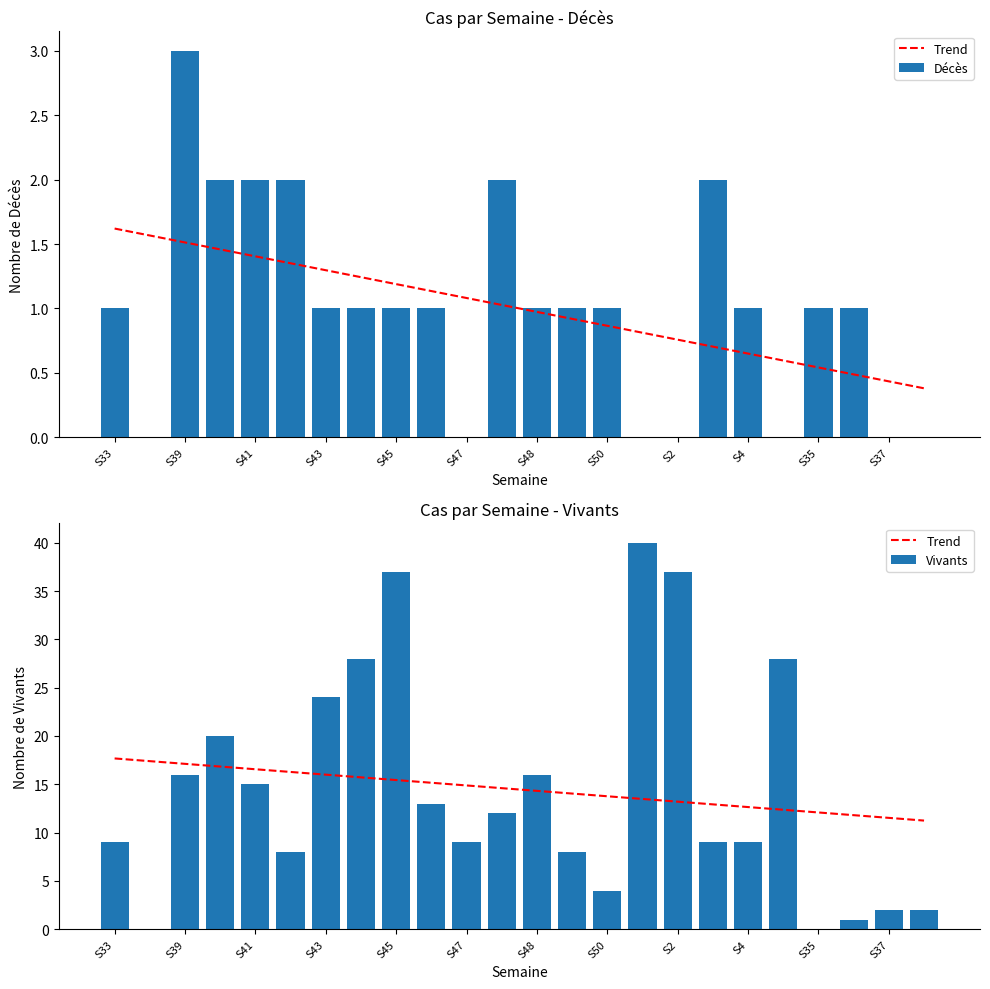

Which series has the largest range (max minus min)?

Vivants